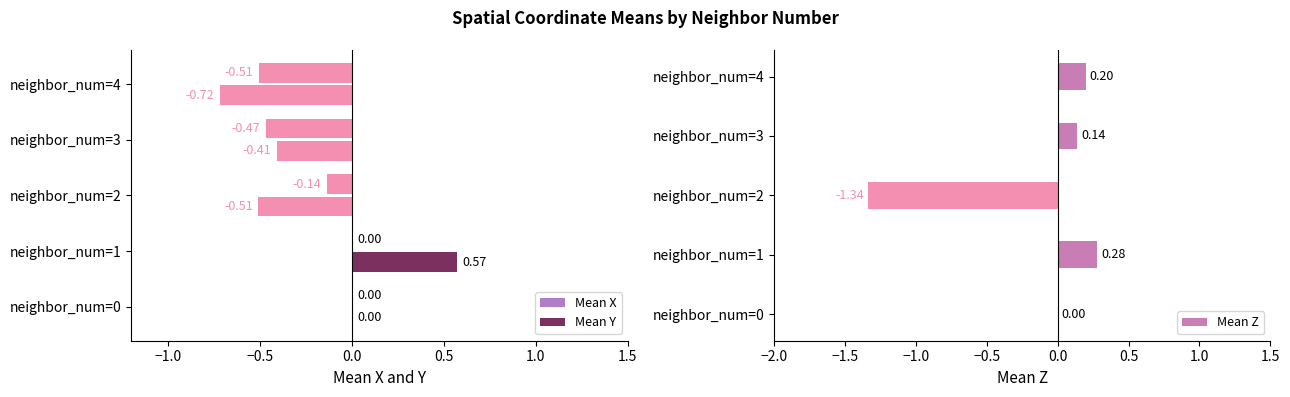

Between neighbor_num=2 and neighbor_num=4, which series saw the biggest shift?

Mean Z